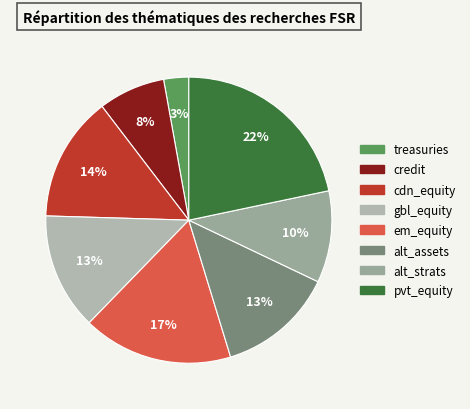

To the nearest percent, what portion does em_equity represent?

17%